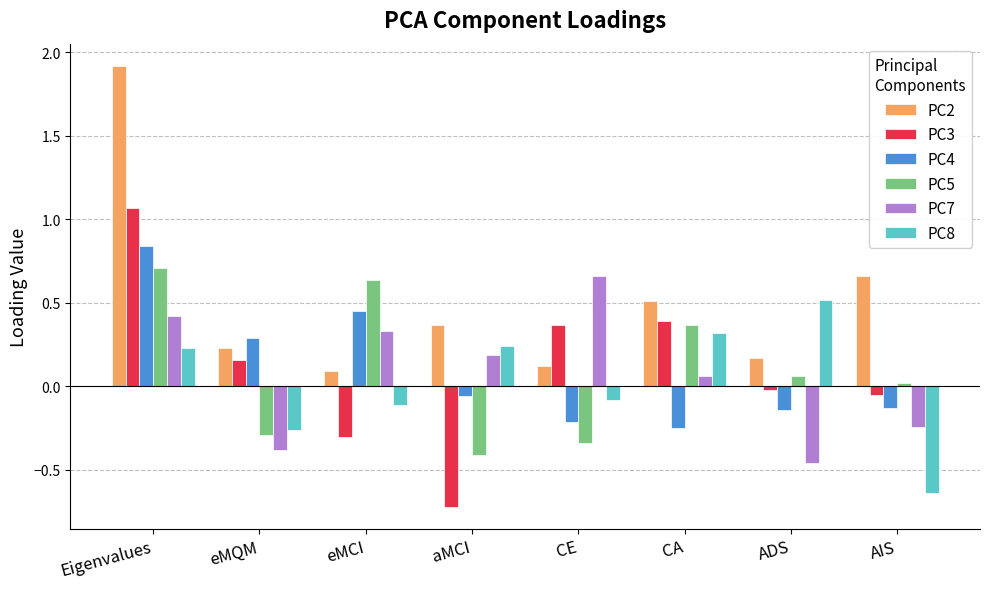

Which series has the widest spread of values?

PC2